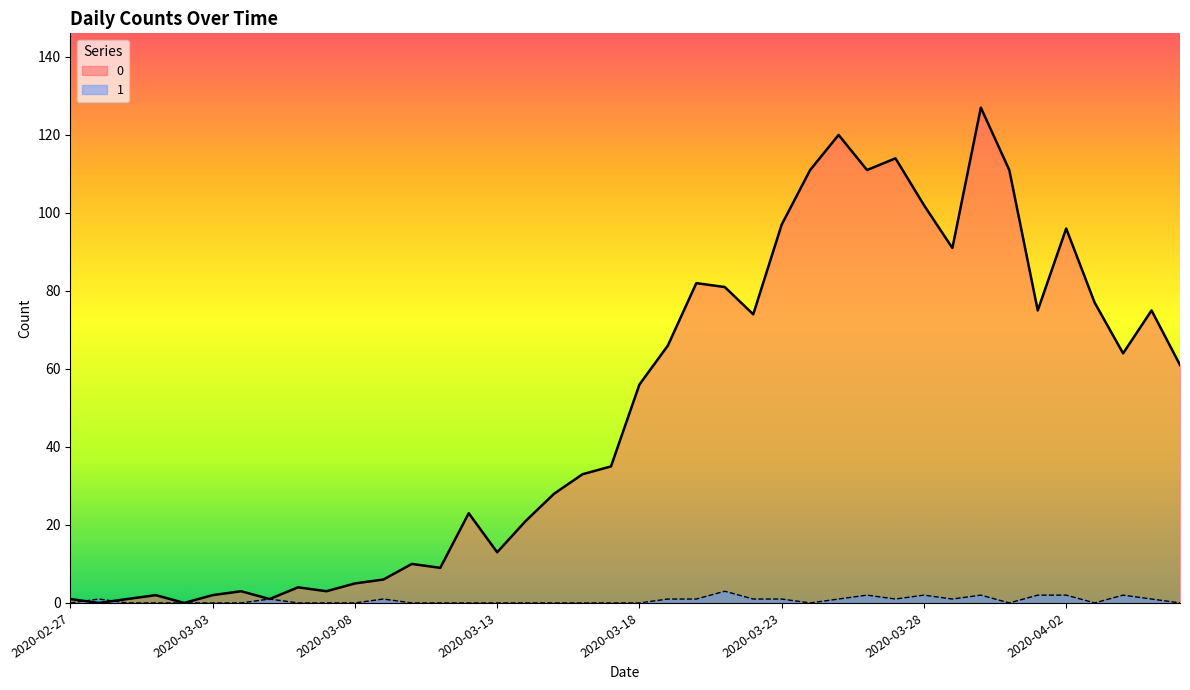

Reading right to left, list all the values displayed in this chart.

0: 2020-04-06=61	2020-04-05=75	2020-04-04=64	2020-04-03=77	2020-04-02=96	2020-04-01=75	2020-03-31=111	2020-03-30=127	2020-03-29=91	2020-03-28=102	2020-03-27=114	2020-03-26=111	2020-03-25=120	2020-03-24=111	2020-03-23=97	2020-03-22=74	2020-03-21=81	2020-03-20=82	2020-03-19=66	2020-03-18=56	2020-03-17=35	2020-03-16=33	2020-03-15=28	2020-03-14=21	2020-03-13=13	2020-03-12=23	2020-03-11=9	2020-03-10=10	2020-03-09=6	2020-03-08=5	2020-03-07=3	2020-03-06=4	2020-03-05=1	2020-03-04=3	2020-03-03=2	2020-03-02=0	2020-03-01=2	2020-02-29=1	2020-02-28=0	2020-02-27=1
1: 2020-04-06=0	2020-04-05=1	2020-04-04=2	2020-04-03=0	2020-04-02=2	2020-04-01=2	2020-03-31=0	2020-03-30=2	2020-03-29=1	2020-03-28=2	2020-03-27=1	2020-03-26=2	2020-03-25=1	2020-03-24=0	2020-03-23=1	2020-03-22=1	2020-03-21=3	2020-03-20=1	2020-03-19=1	2020-03-18=0	2020-03-17=0	2020-03-16=0	2020-03-15=0	2020-03-14=0	2020-03-13=0	2020-03-12=0	2020-03-11=0	2020-03-10=0	2020-03-09=1	2020-03-08=0	2020-03-07=0	2020-03-06=0	2020-03-05=1	2020-03-04=0	2020-03-03=0	2020-03-02=0	2020-03-01=0	2020-02-29=0	2020-02-28=1	2020-02-27=0